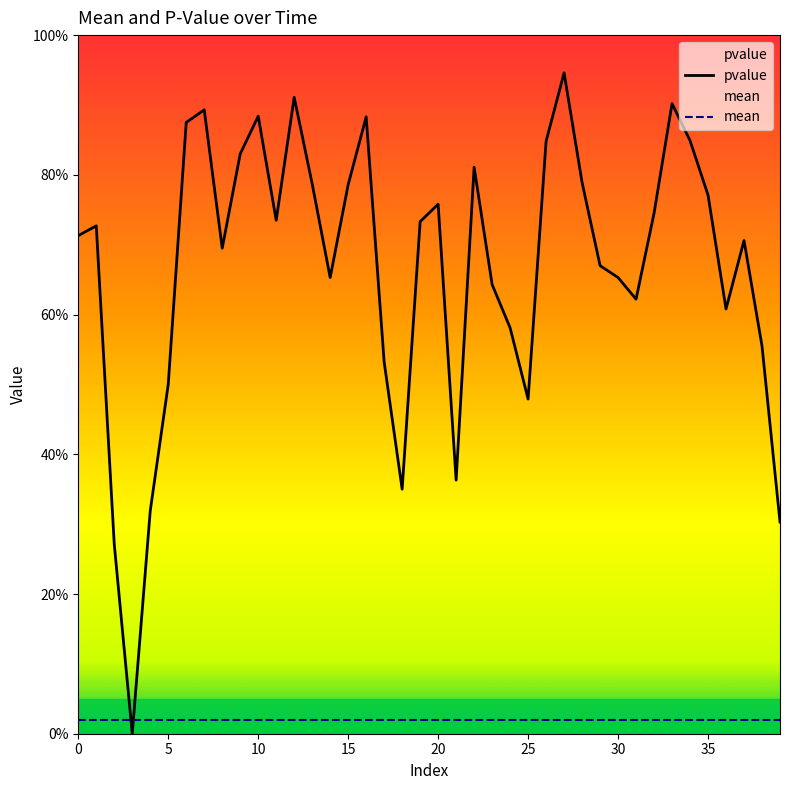

Which series has the largest total across all categories?

pvalue